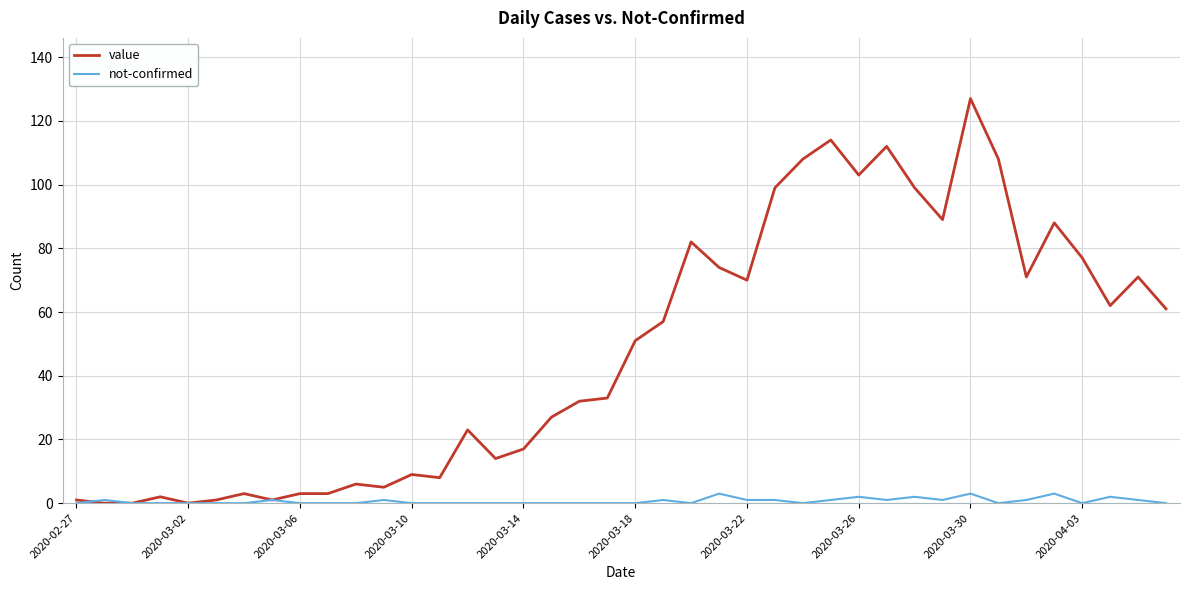

Rank the series by their maximum value, from lowest to highest.

not-confirmed, value